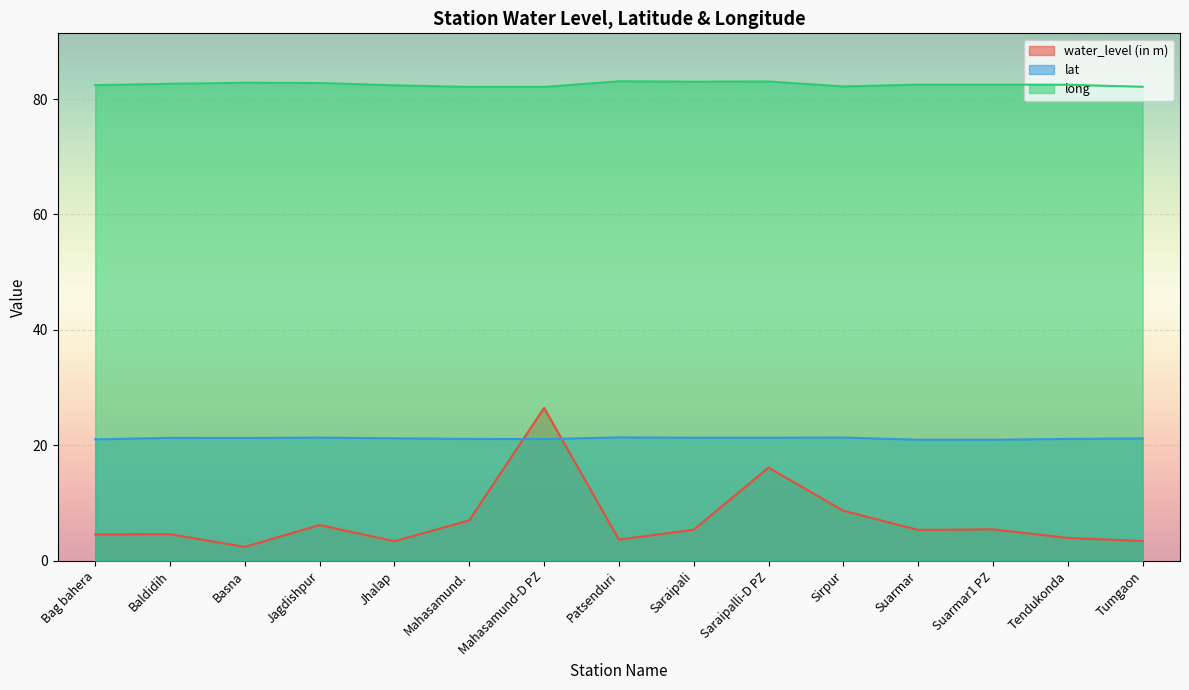

What is the highest value of the lat series?

21.4